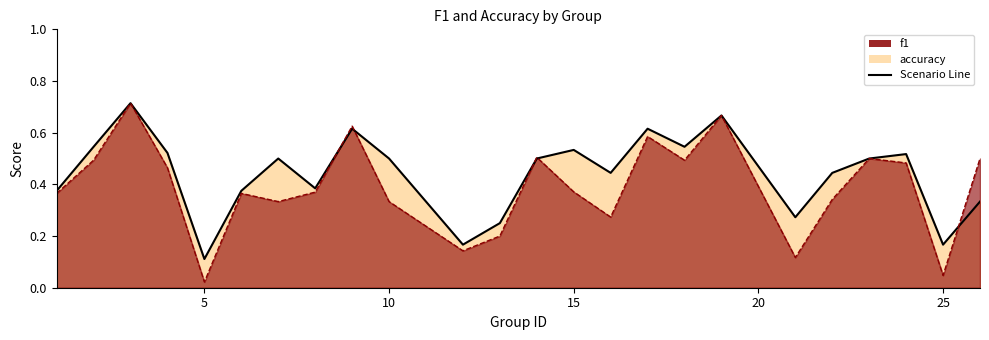

True or false: f1 has more than 0 points higher than both neighbors.

True